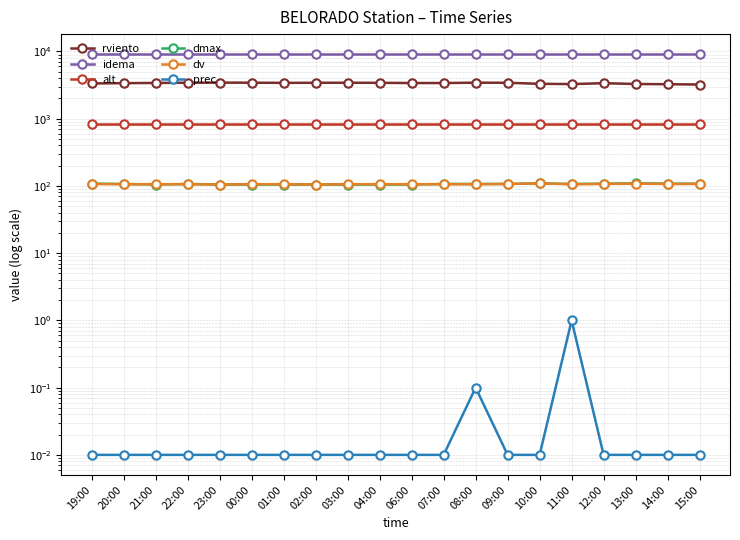

What is the difference between the second highest and minimum values in the dv series?

3.0